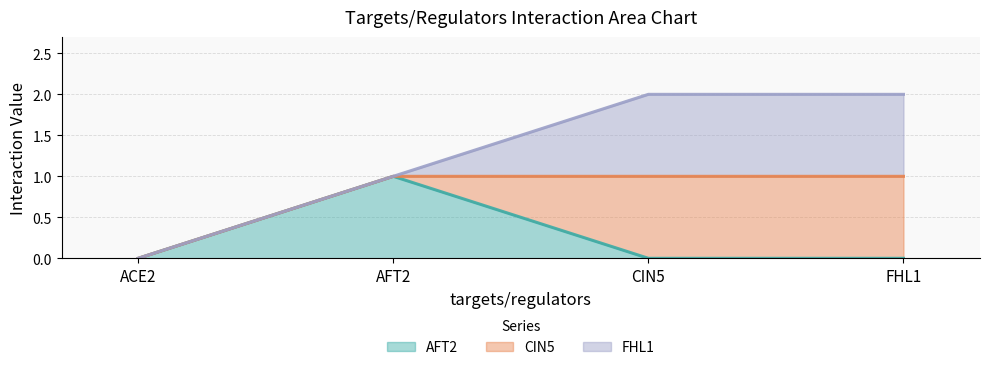

Does the chart have visible grid lines?

Yes